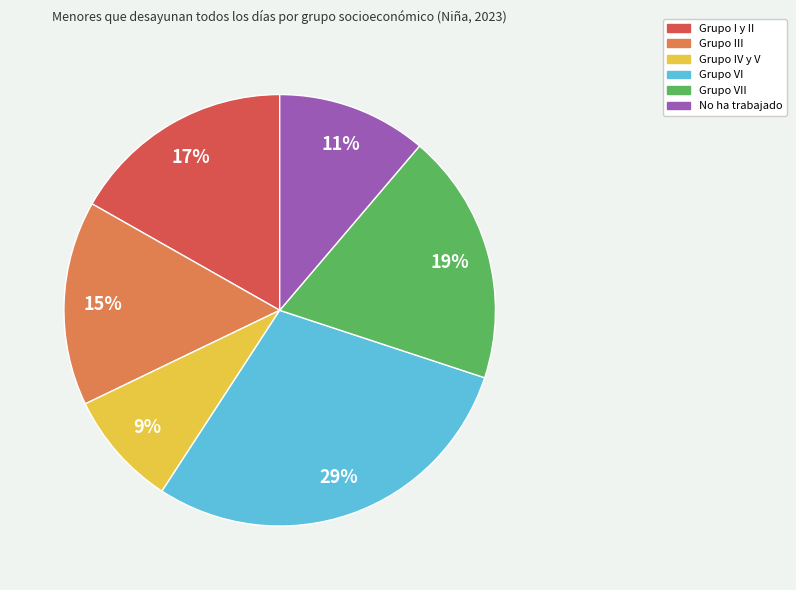

To the nearest percent, what is the average slice percentage?

17%